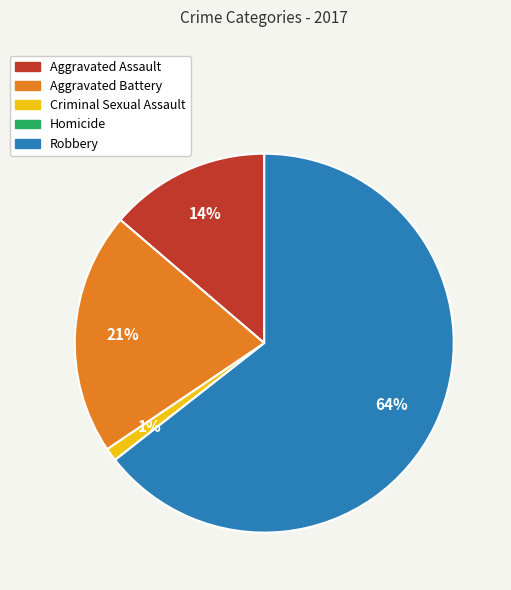

Between Aggravated Battery and Aggravated Assault, which is larger?

Aggravated Battery